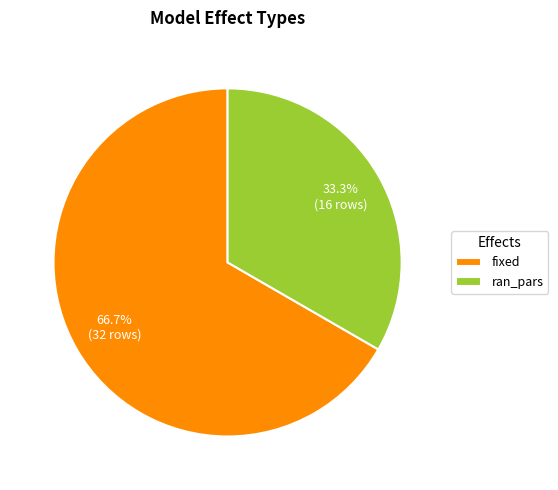

What is the smallest slice in the pie chart?

ran_pars